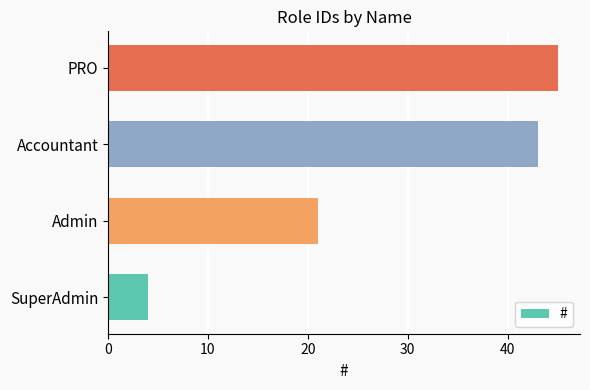

What is the smallest value displayed?

4